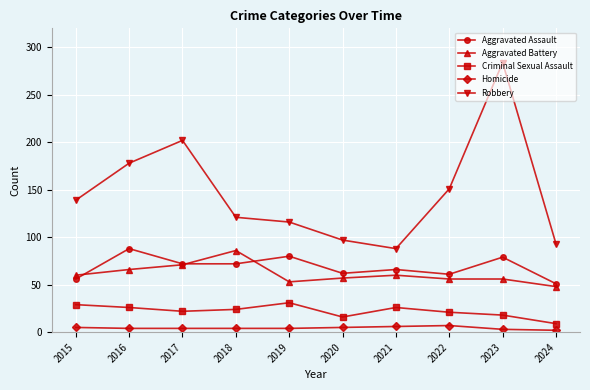

The value of Aggravated Battery at 2016 is 66. True or false?

True